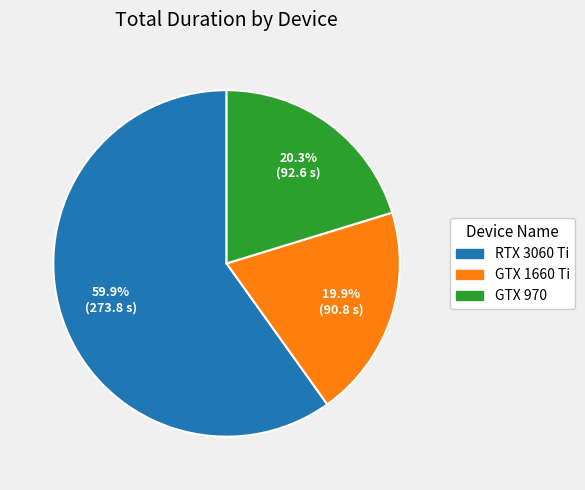

Is there any slice that represents more than half of the pie?

Yes